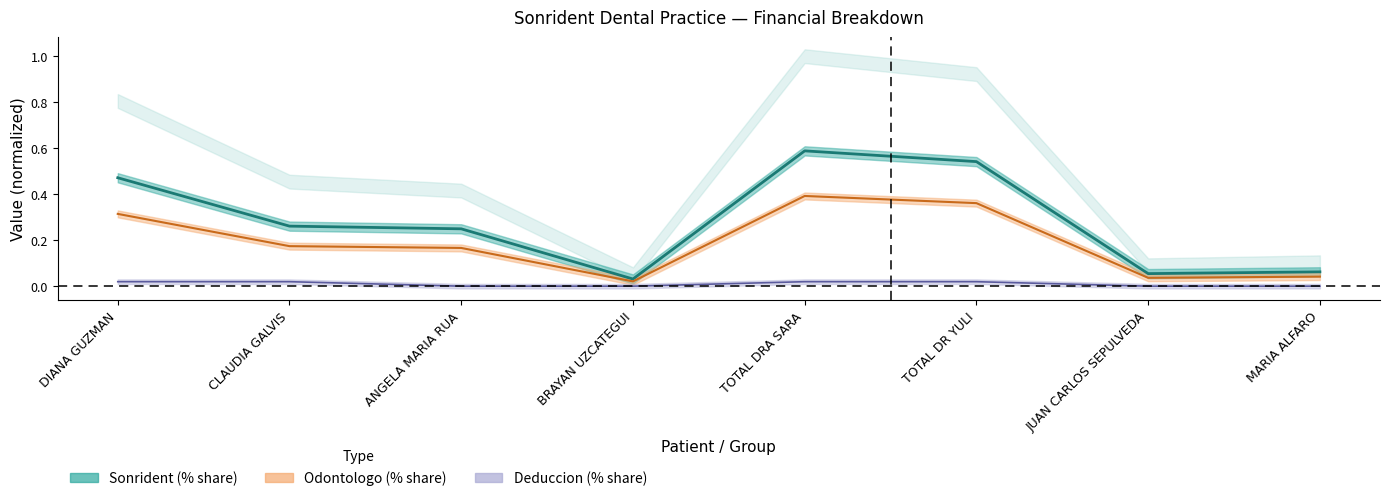

Is this an area chart (filled region under the line)?

No